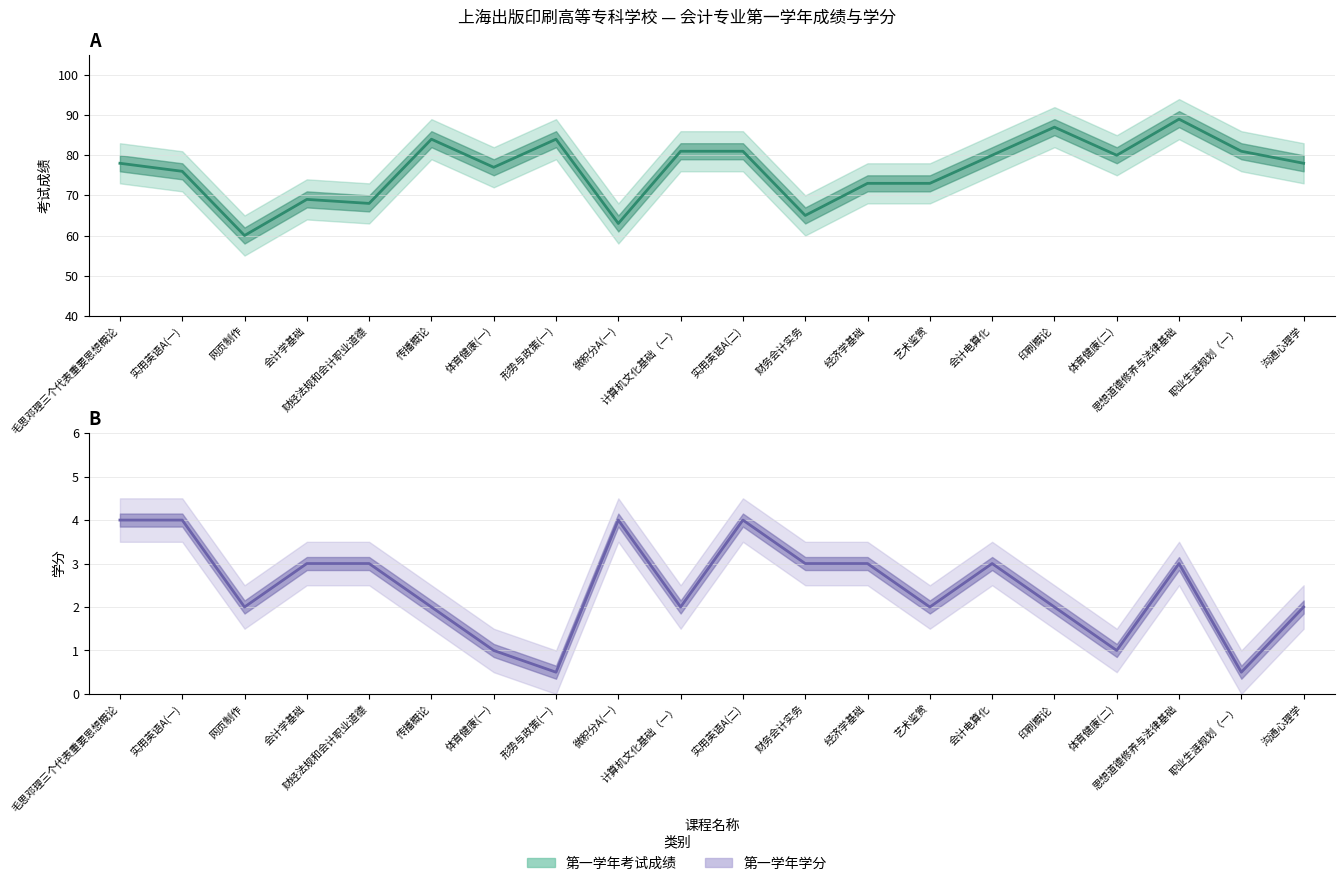

List the labels in order of 第一学年学分 value, smallest first.

形势与政策(一), 职业生涯规划（一）, 体育健康(一), 体育健康(二), 网页制作, 传播概论, 计算机文化基础（一）, 艺术鉴赏, 印刷概论, 沟通心理学, 会计学基础, 财经法规和会计职业道德, 财务会计实务, 经济学基础, 会计电算化, 思想道德修养与法律基础, 毛思邓理三个代表重要思想概论, 实用英语A(一), 微积分A(一), 实用英语A(二)